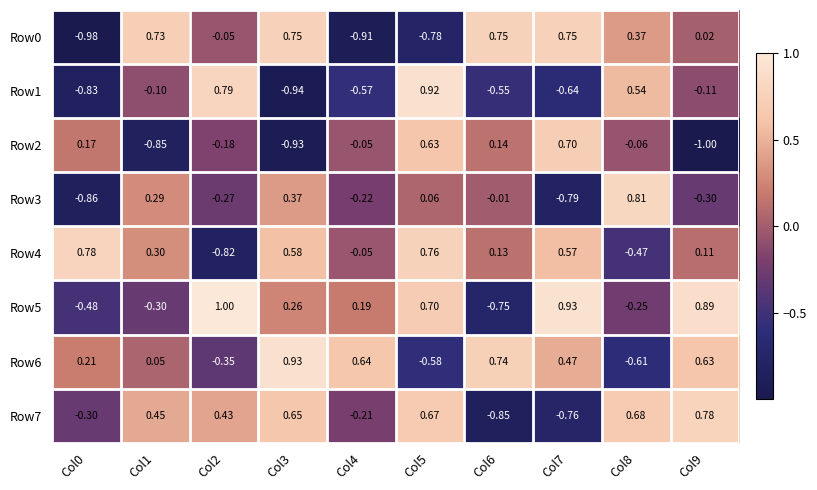

Is the value of Row4 at Col9 greater than the value of Row2 at Col5?

No